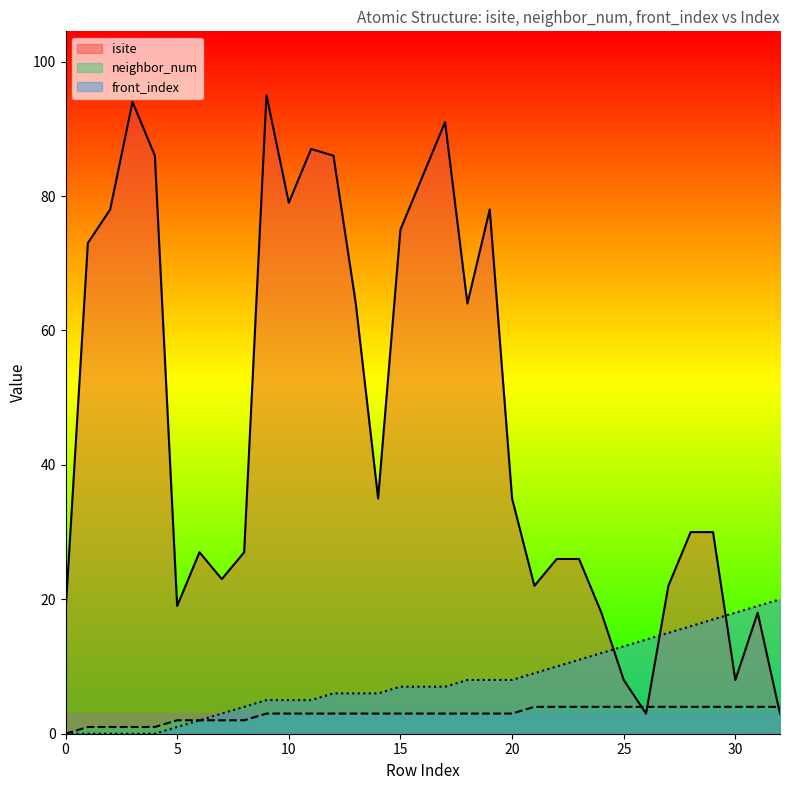

At which category is the sum across all series the highest?

9